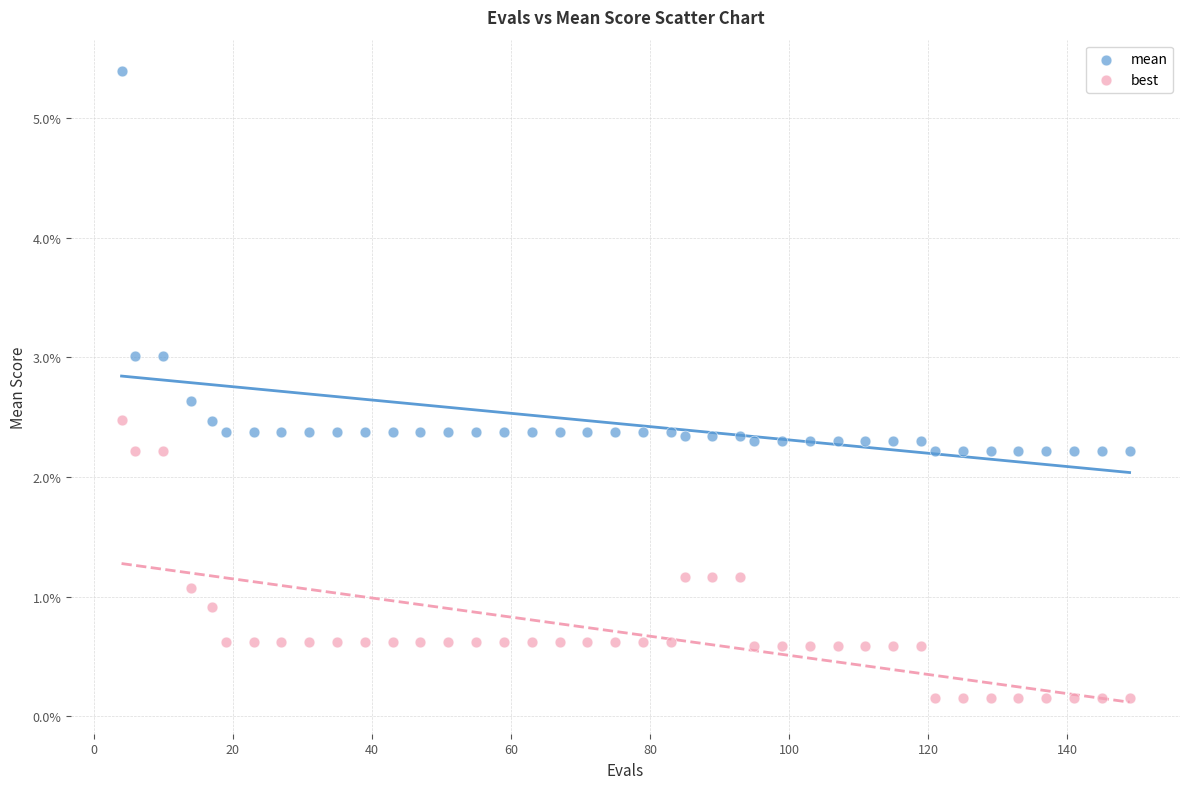

What are all the series names shown in the legend?

mean, best